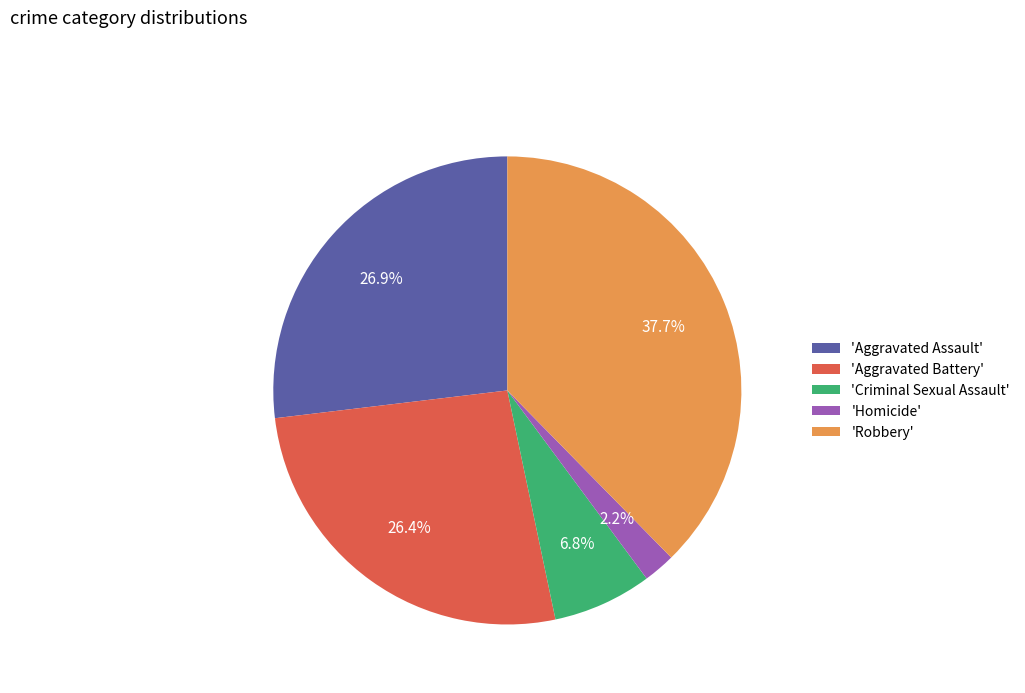

Which category has the smallest portion of the pie?

'Homicide'